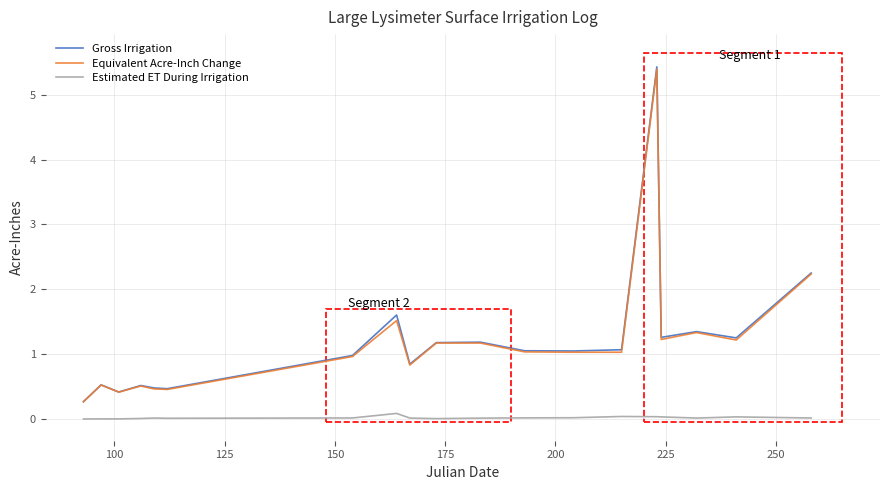

What is the greatest value displayed?

5.4